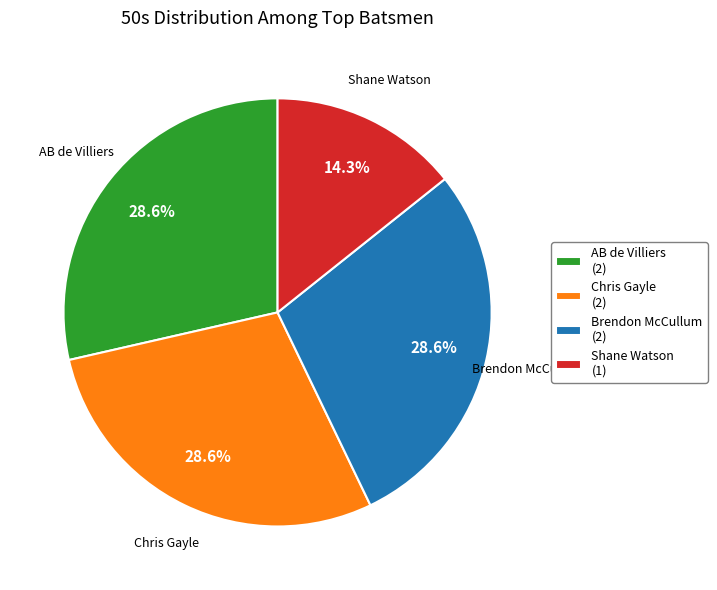

Between Shane Watson (1) and AB de Villiers (2), which is larger?

AB de Villiers (2)